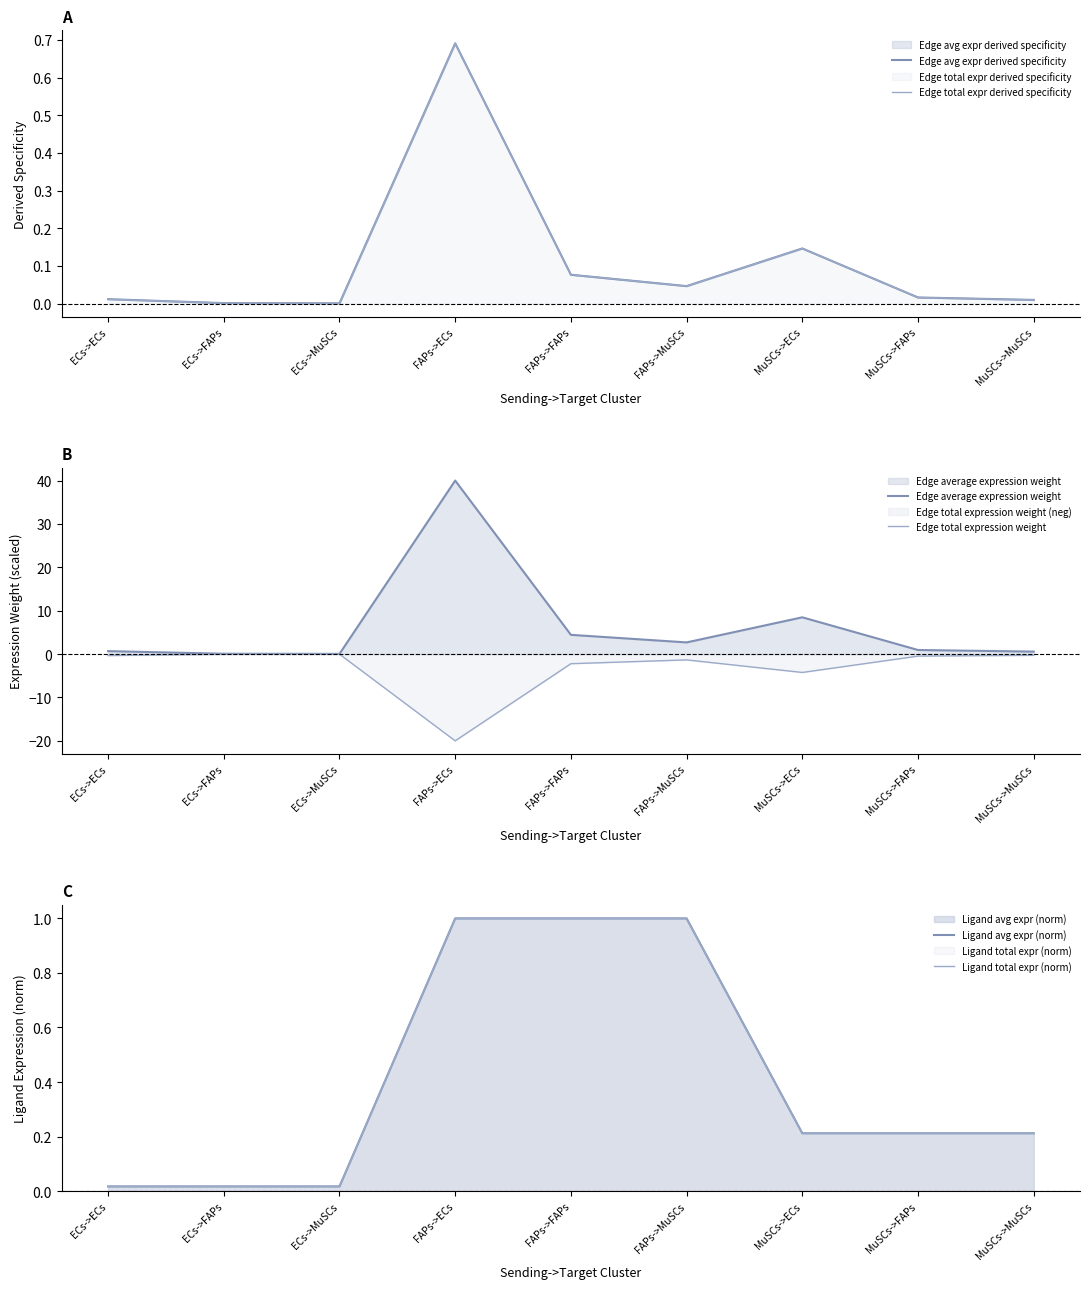

The Edge total expression weight series shows -4.2 at MuSCs->ECs. True or false?

True